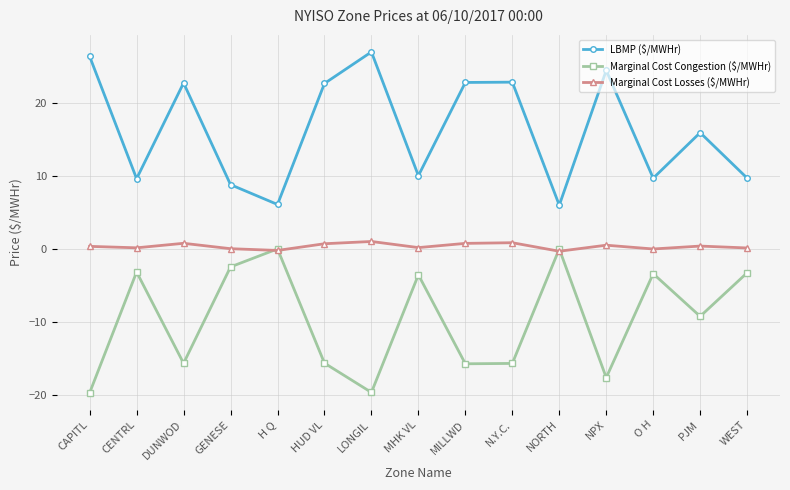

Is it true that Marginal Cost Congestion ($/MWHr) equals -5.6 at MILLWD?

False